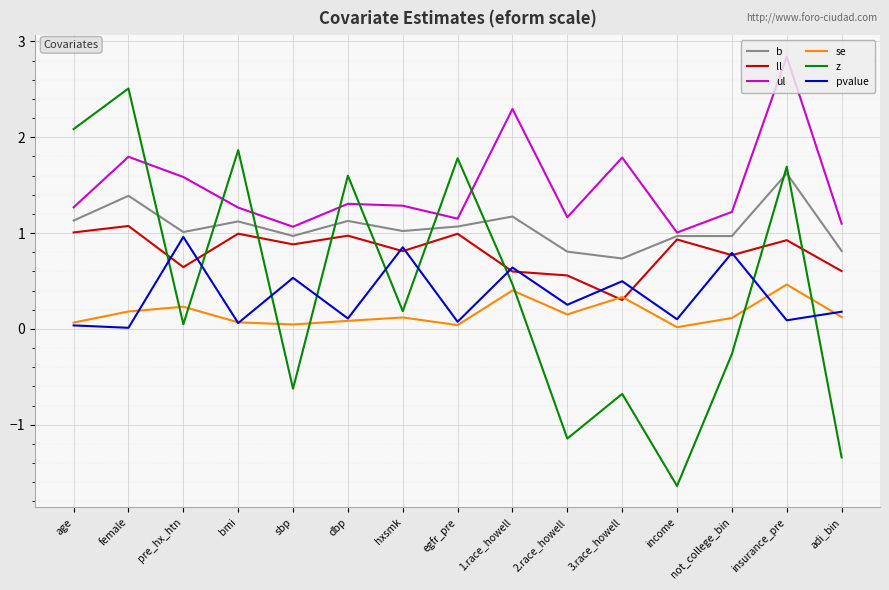

The value of b at pre_hx_htn is 1.4. True or false?

False